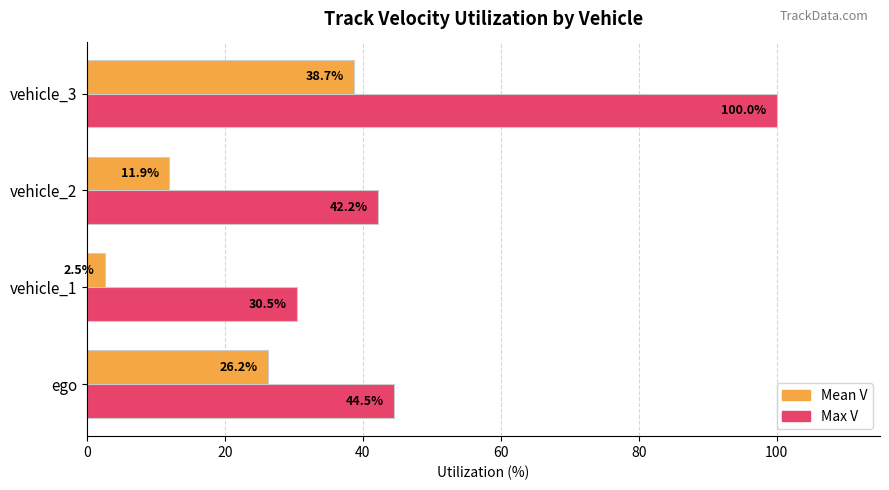

At which category is the sum across all series the highest?

vehicle_3